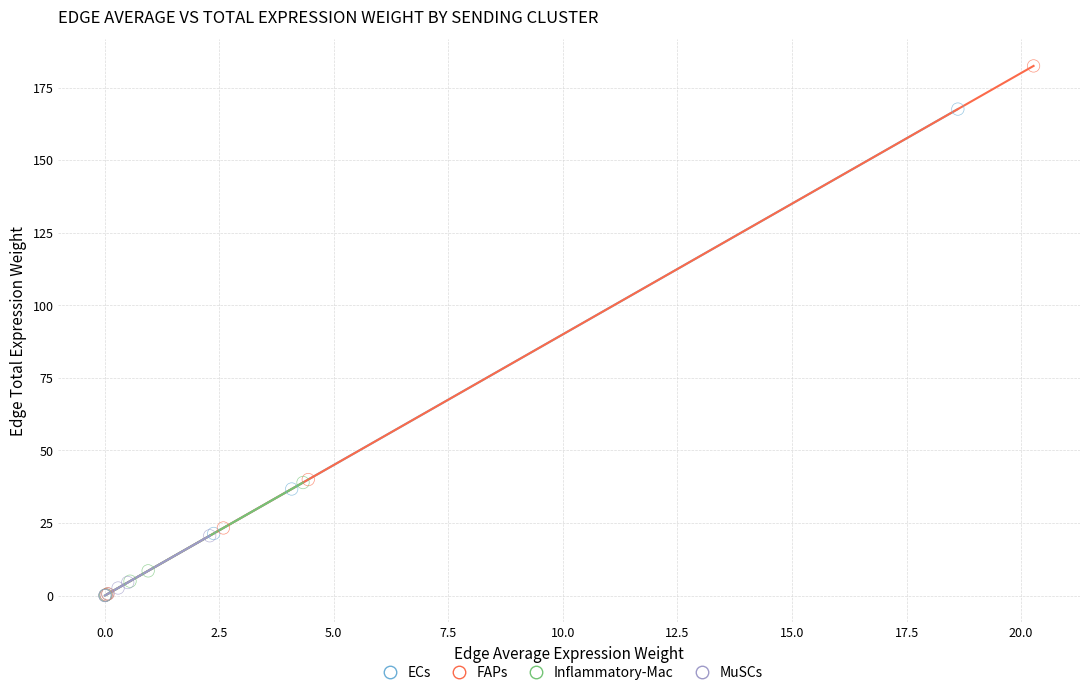

Which series contains the highest Y value?

FAPs